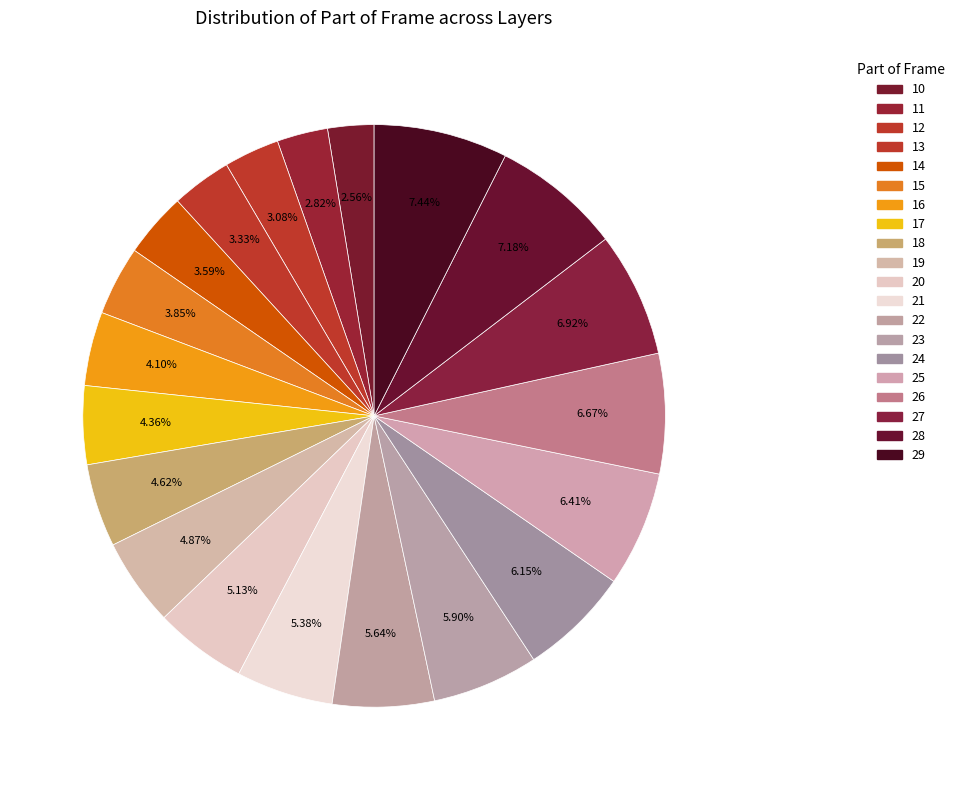

How many slices are in this pie chart?

20